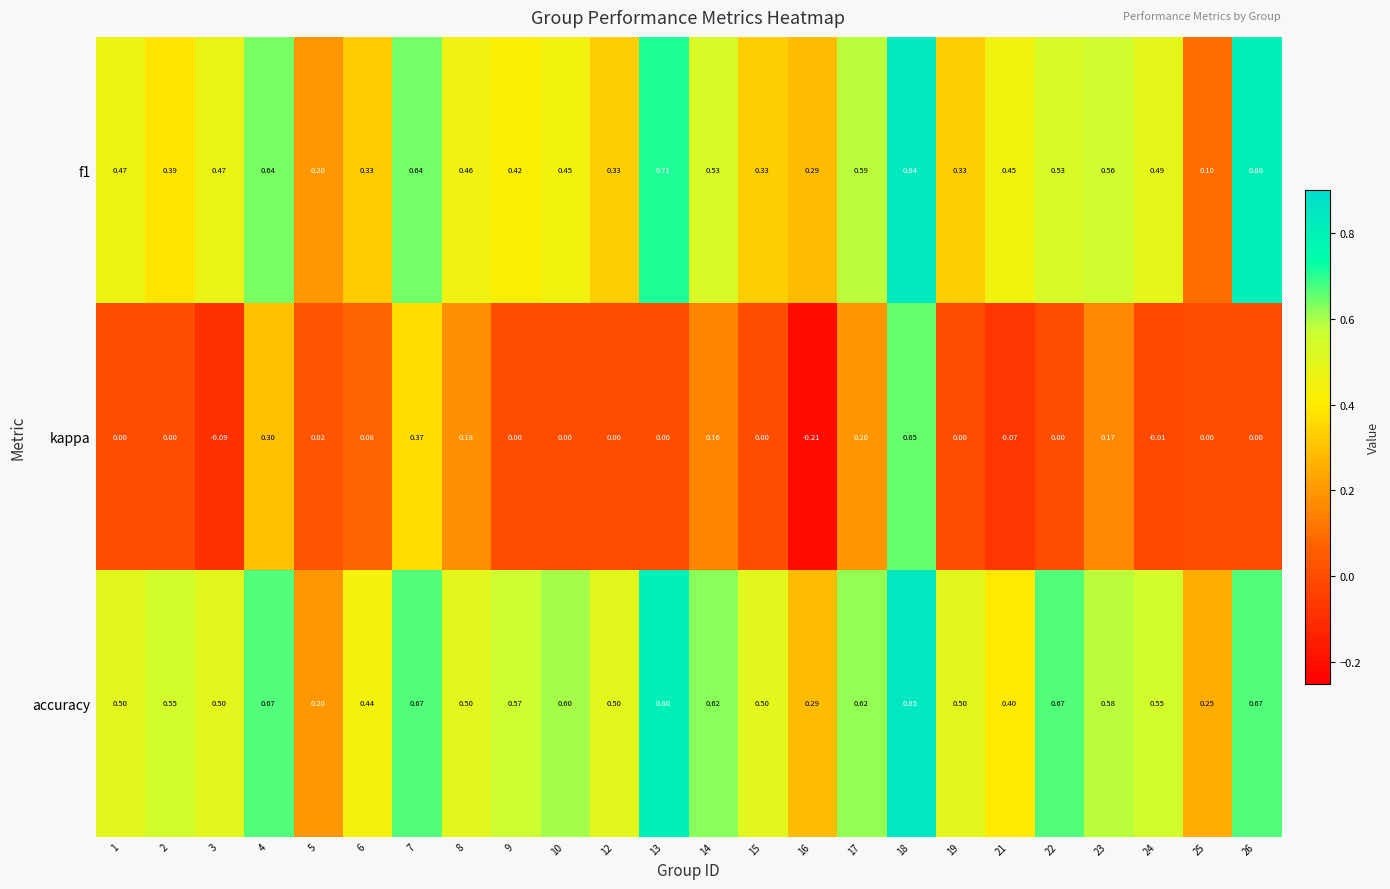

Which series has the widest spread of values?

kappa